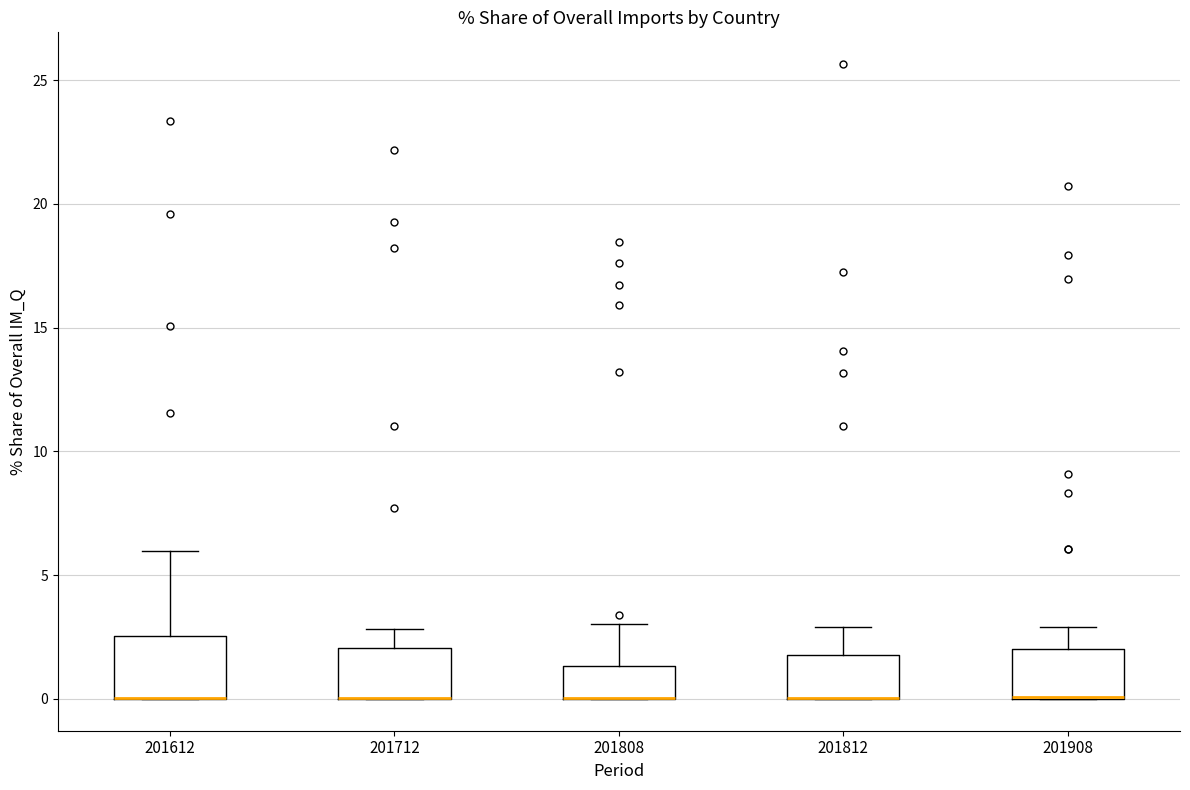

Where is the upper edge of the box at x = 201612 on the y-axis? The values are not printed on the chart, so give them approximately, as read against the axis.

2.5